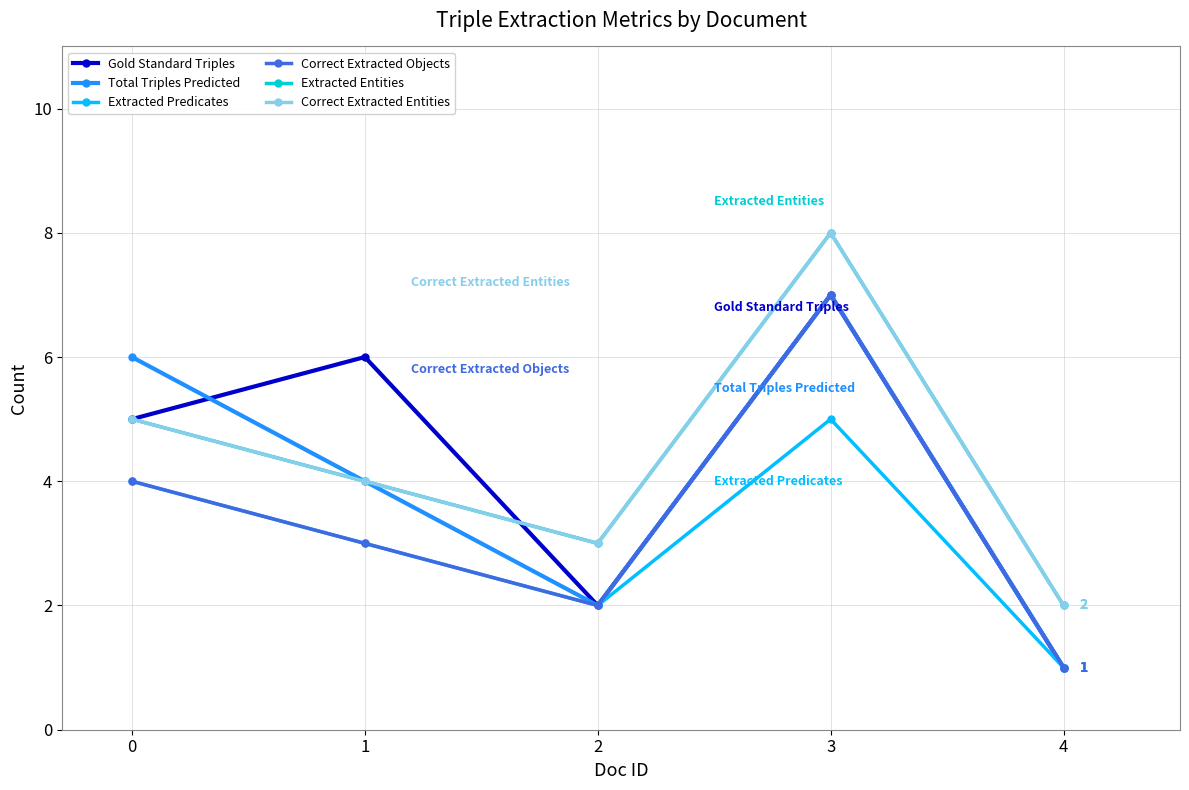

What is the value of the Extracted Predicates point at the 1st from the left?

4